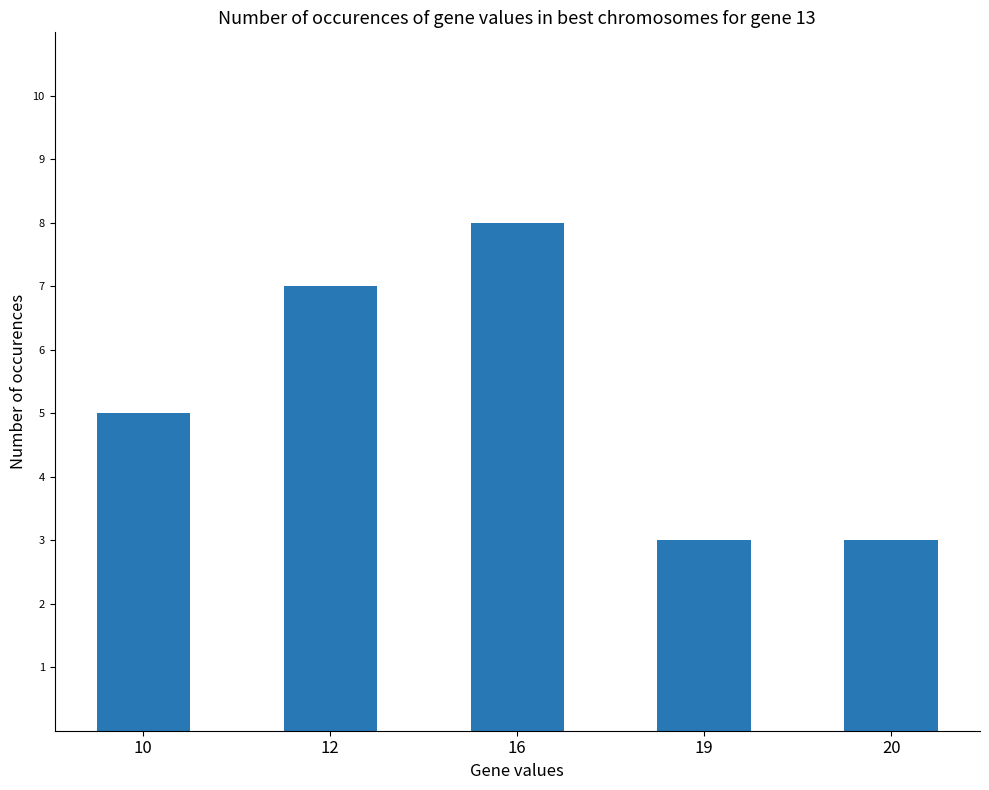

How many values are between 3 and 7?

4